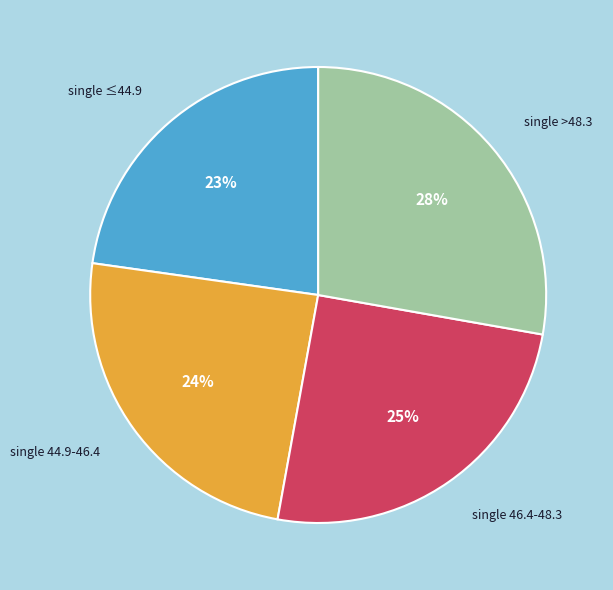

Does any single category account for the majority?

No